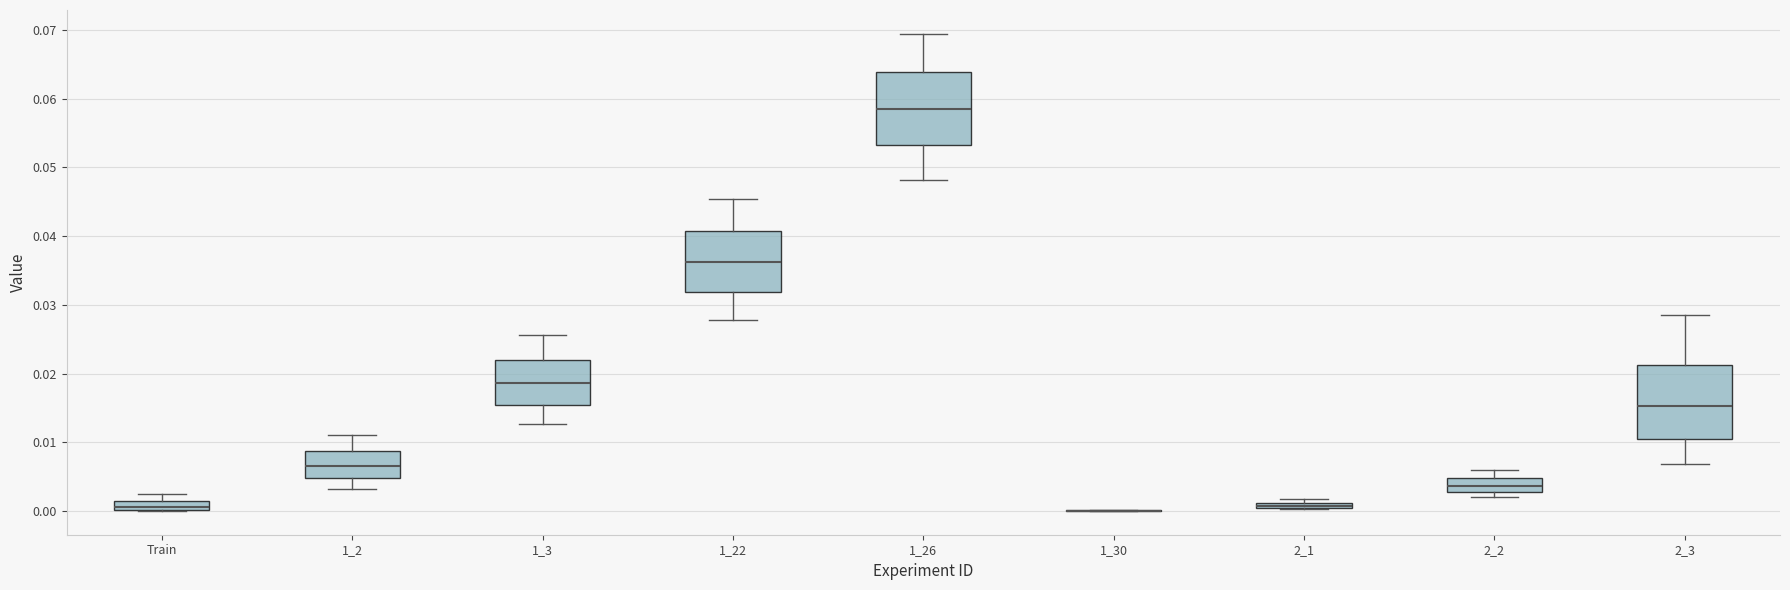

Where is the lower edge of the box for 2_2 on the y-axis? The values are not printed on the chart, so give them approximately, as read against the axis.

0.003